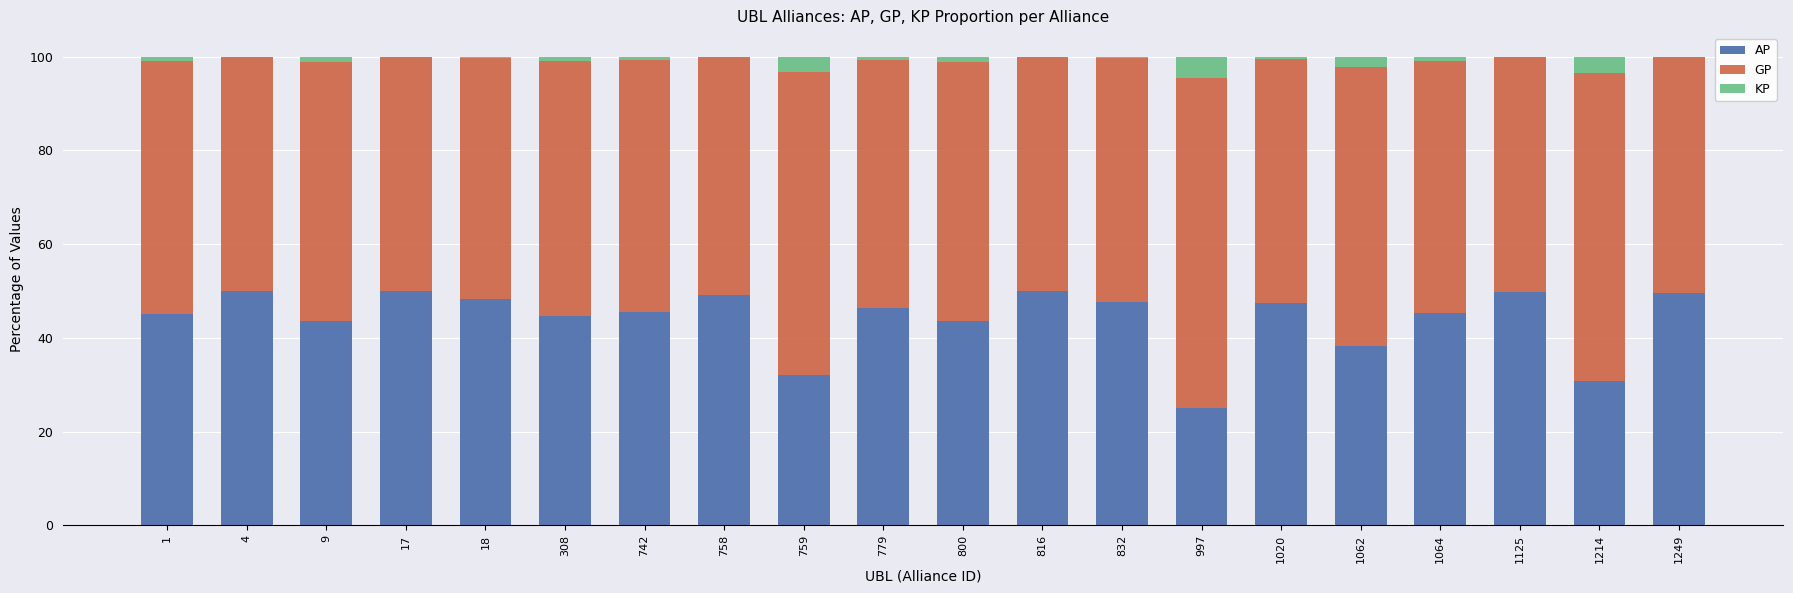

Is it true that AP equals 49.7 at 1125?

True